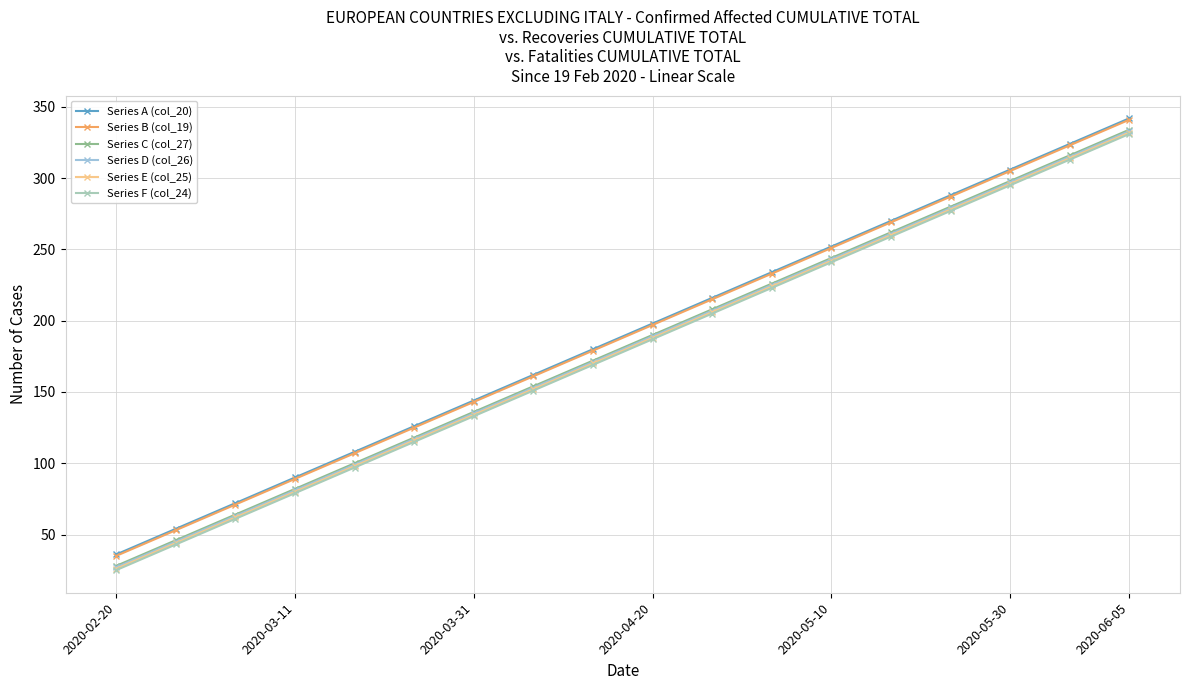

How many distinct data groups are displayed?

6